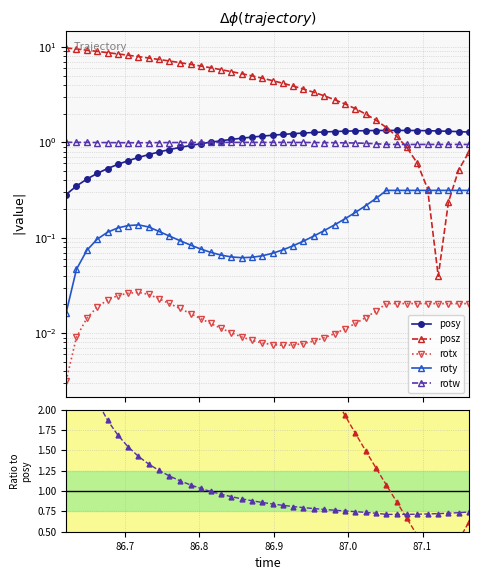

True or false: roty and rotw cross at least once.

False